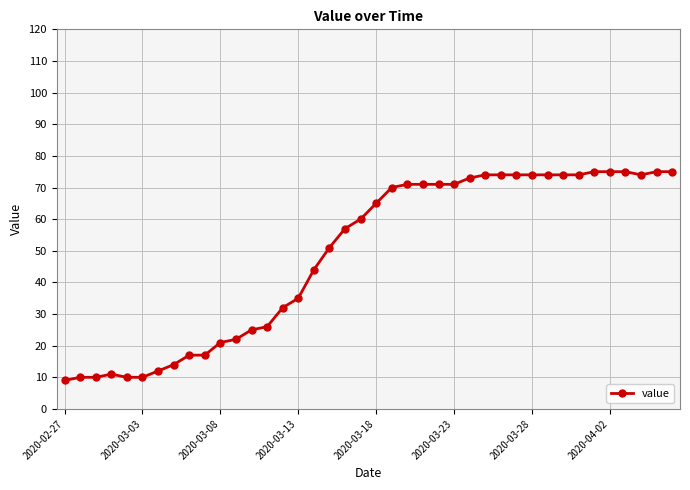

How many lines are shown in the chart?

1